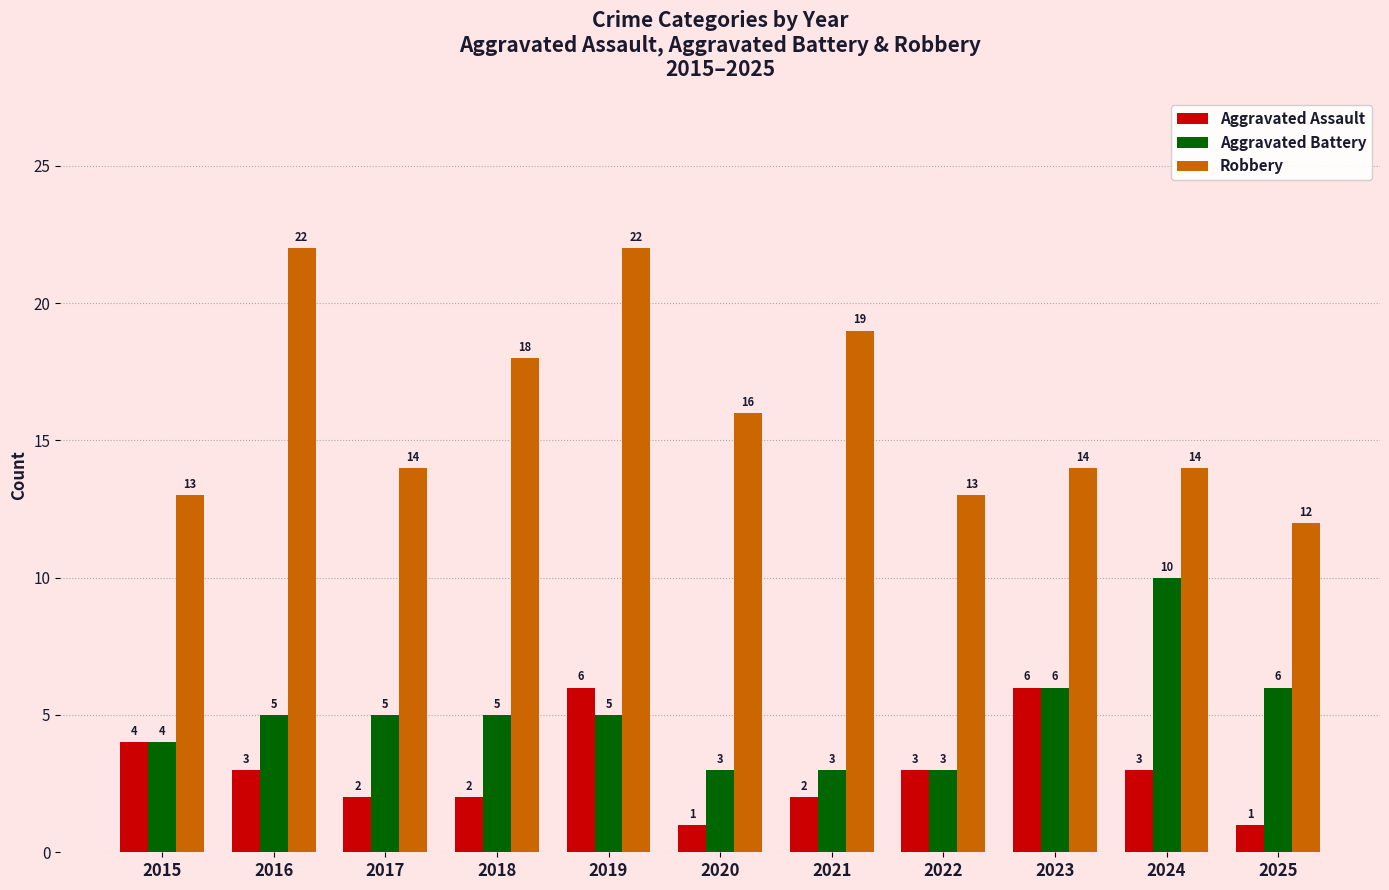

Count the Robbery values in the range 13 to 19.

8